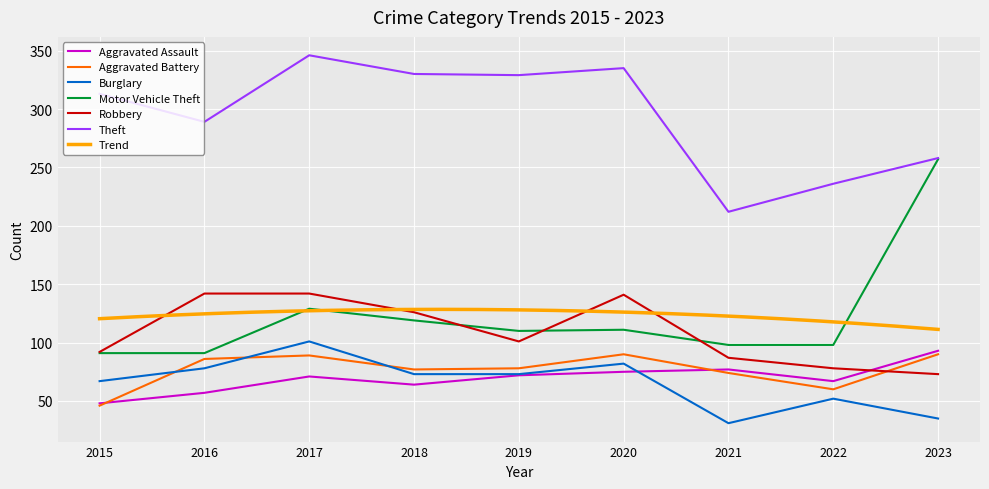

Reading left to right, what are all the values shown in this chart?

Aggravated Assault: 48	57	71	64	72	75	77	67	93
Aggravated Battery: 46	86	89	77	78	90	74	60	90
Burglary: 67	78	101	73	73	82	31	52	35
Motor Vehicle Theft: 91	91	129	119	110	111	98	98	257
Robbery: 92	142	142	126	101	141	87	78	73
Theft: 313	289	346	330	329	335	212	236	258